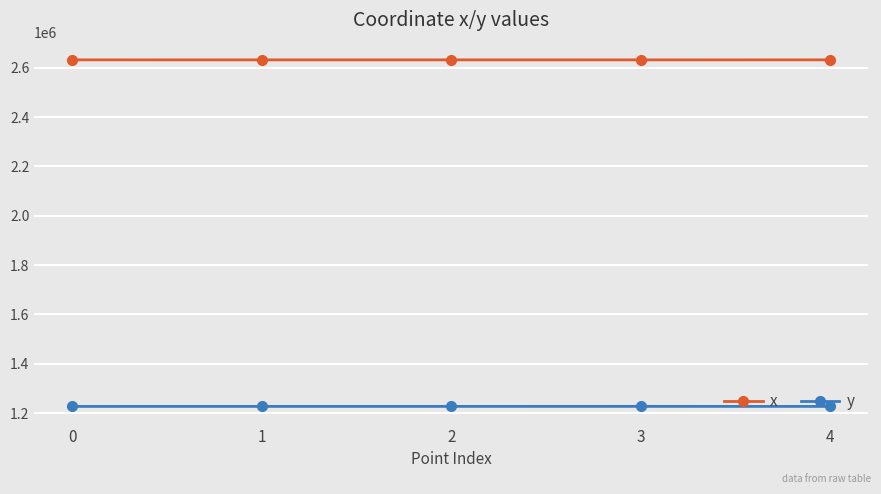

Rank the series by their maximum value, from lowest to highest.

y, x